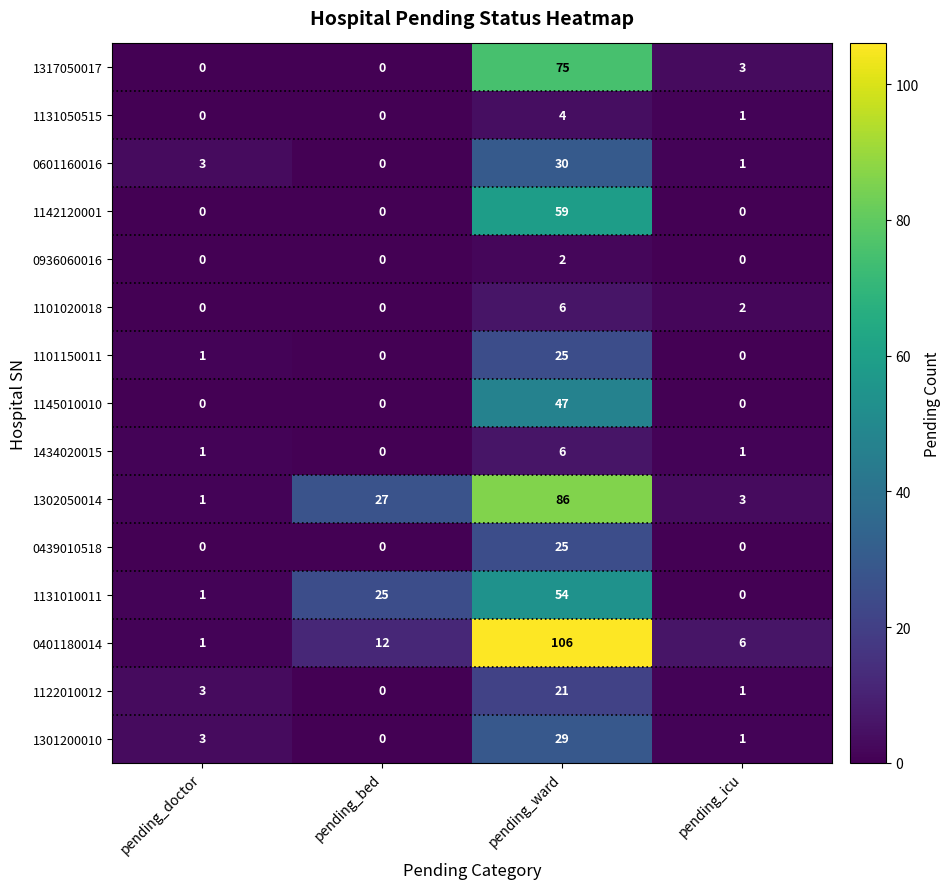

What is the difference between the maximum and minimum values in the 1122010012 series?

21